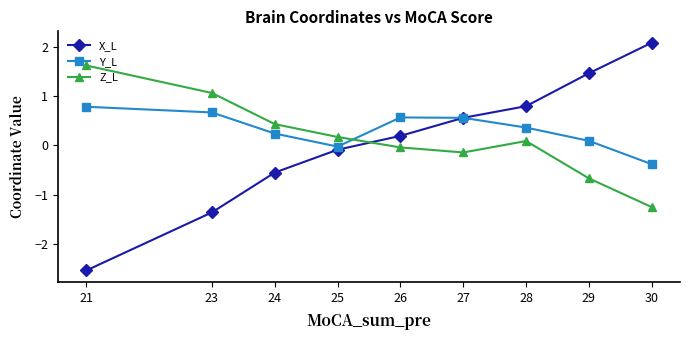

How many values in the Y_L series are below 0?

2